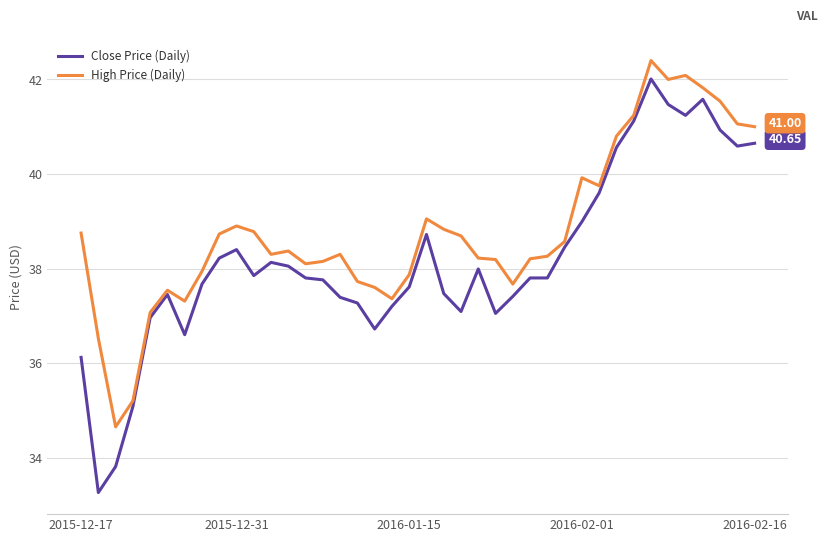

Which series has the widest spread of values?

Close Price (Daily)